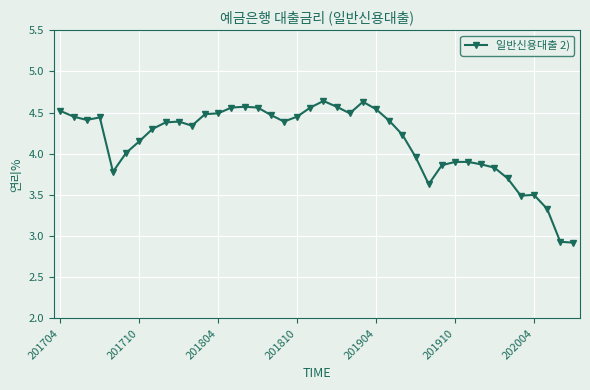

What is the minimum value shown in the chart?

2.9